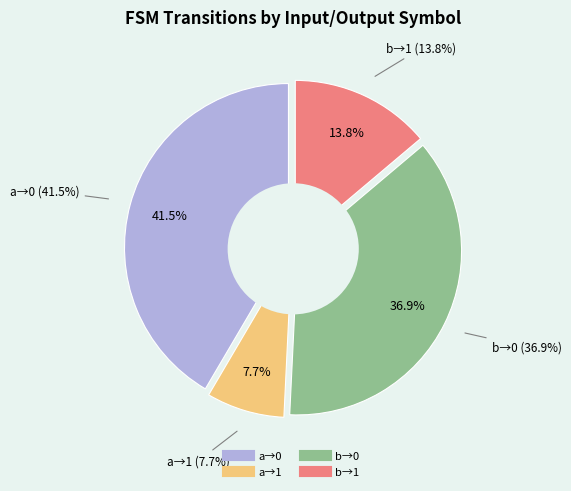

To the nearest percent, what is the difference between the output=0 (input=a) and output=1 (input=b) slice percentages?

28%